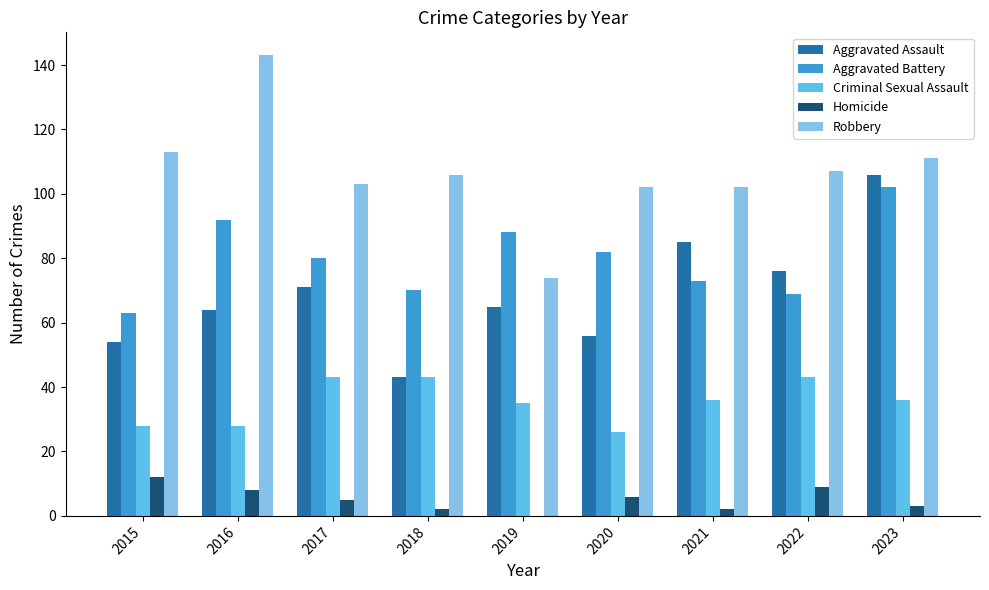

Read the Aggravated Battery value at 2016.

92